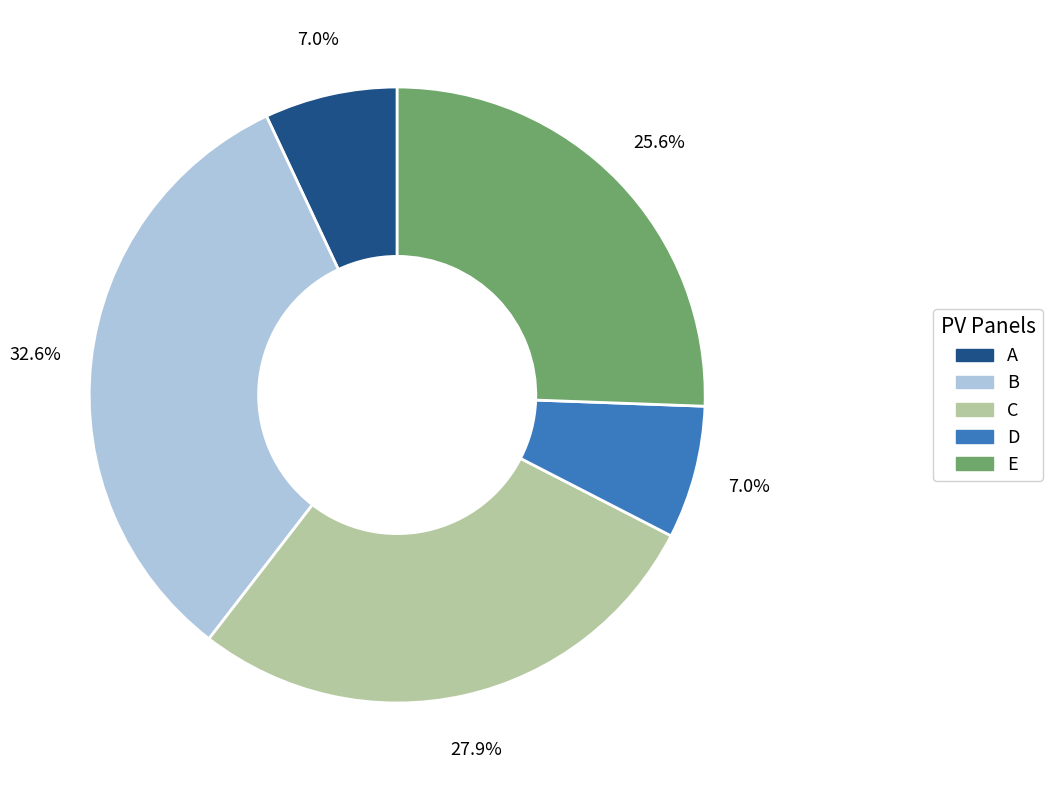

Is it true that A is 1% of the pie?

False